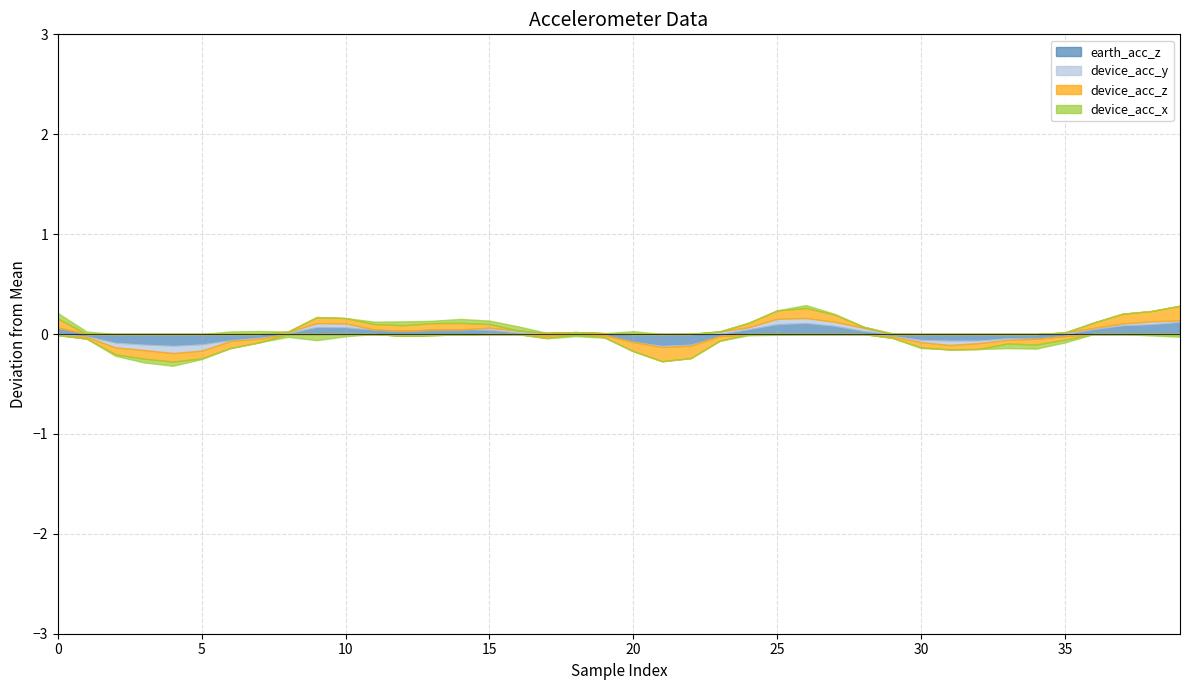

What is the difference between the second highest and second lowest values in the earth_acc_z series?

0.2